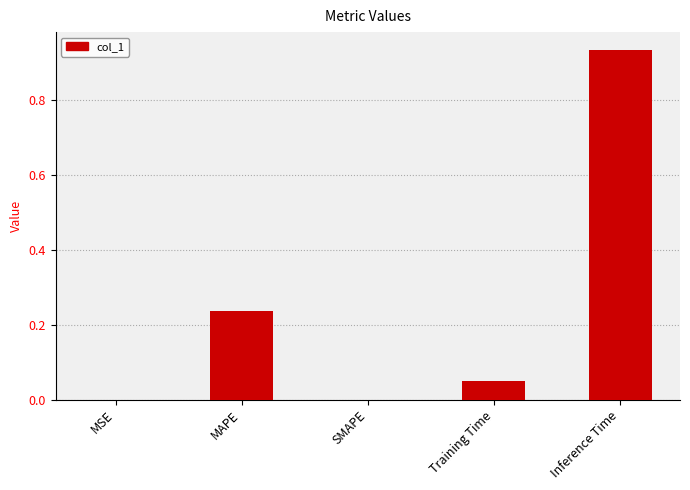

Which has a higher value, MAPE or Inference Time?

Inference Time